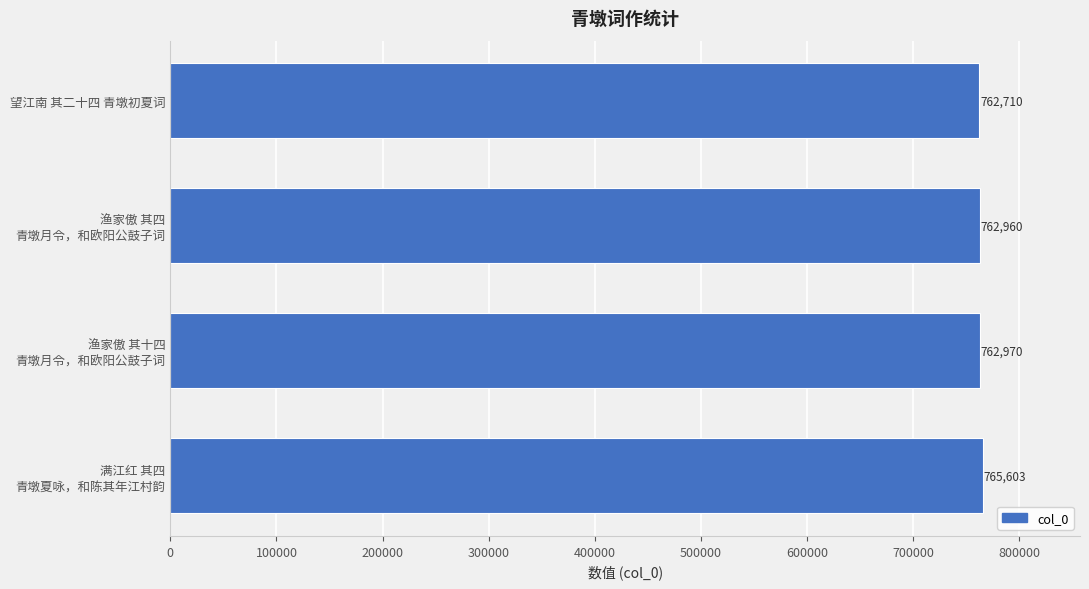

Is it true that the value at 望江南 其二十四 青墩初夏词 is 204781?

False